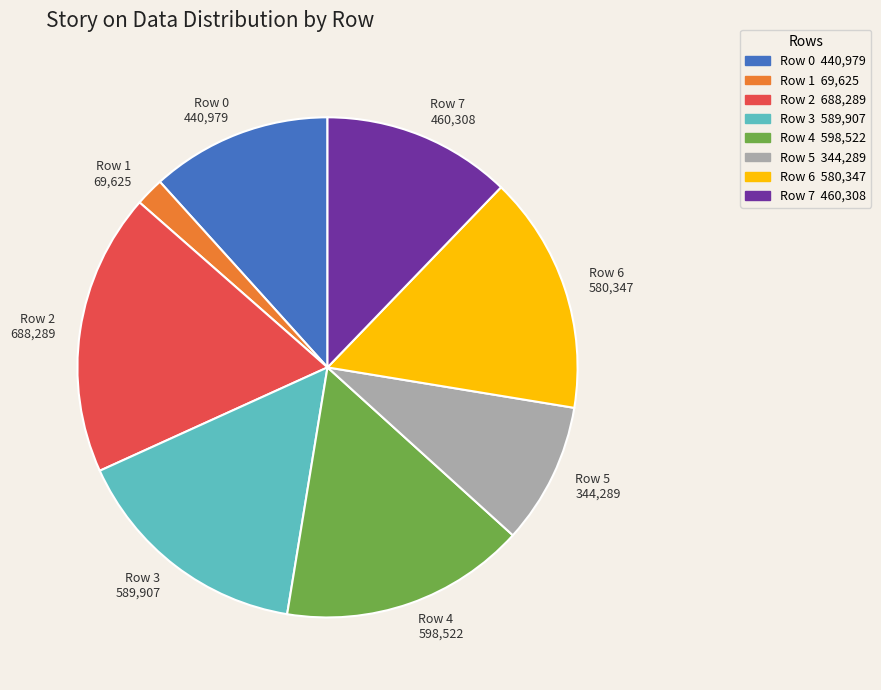

Is there any slice that represents more than half of the pie?

No